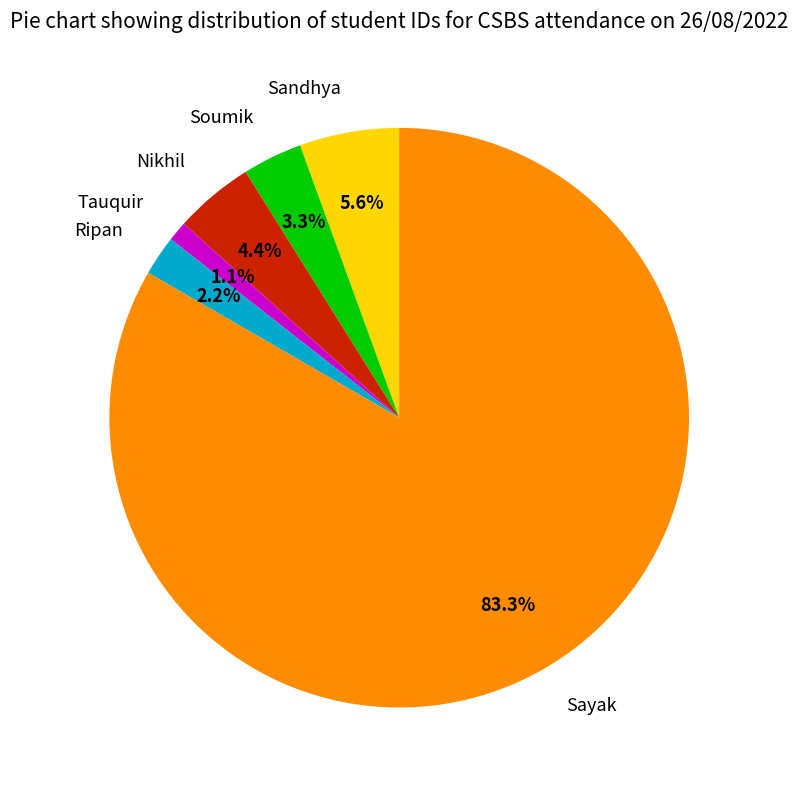

What percentage do Sayak and Ripan together represent?

85.6%